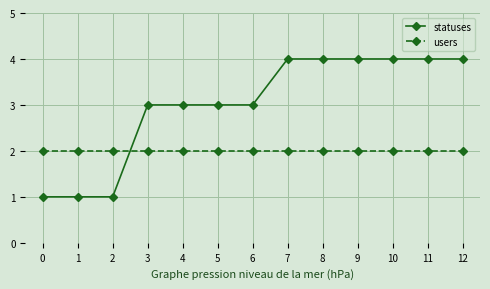

Between which two adjacent categories do statuses and users first intersect?

2 and 3